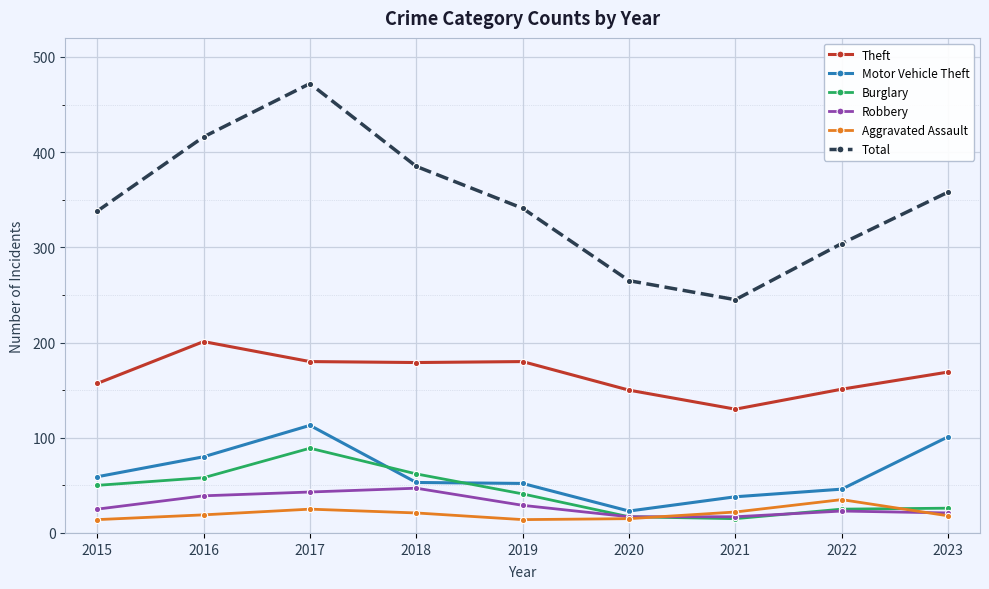

How many data points in Burglary are less than 41?

4